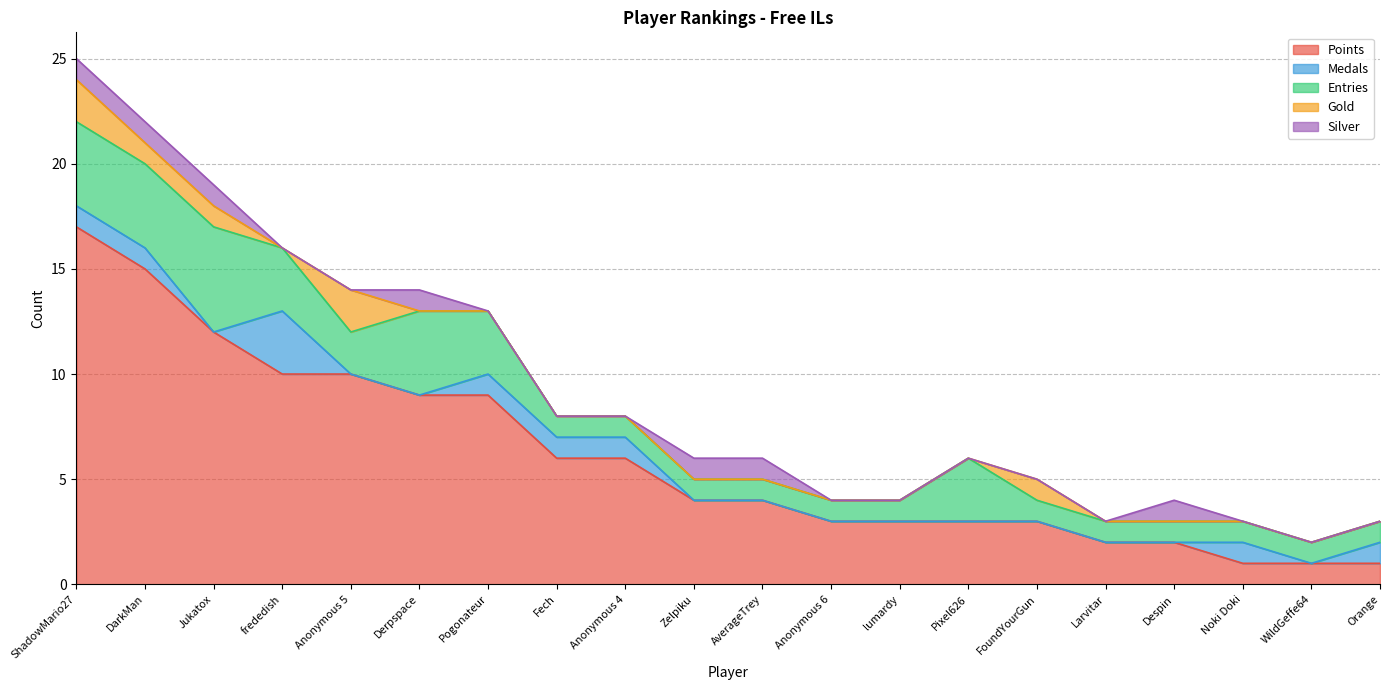

Does the chart display data point markers on the line(s)?

No